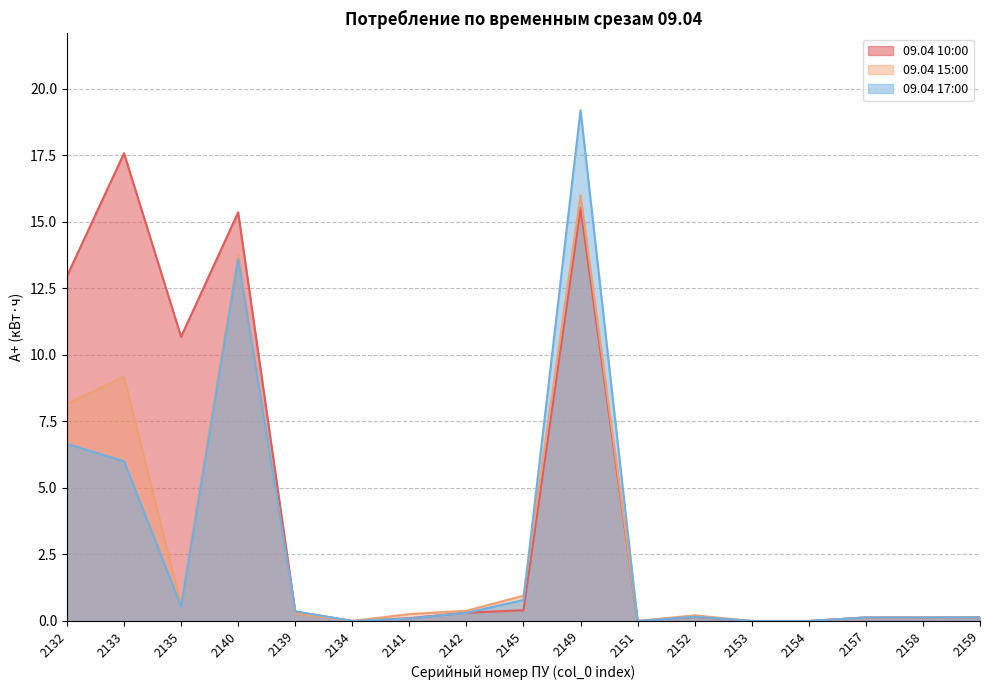

Reading left to right, what are all the values shown in this chart?

09.04 10:00: 13.0	17.6	10.7	15.4	0.3	0.0	0.1	0.3	0.4	15.5	0.0	0.2	0.0	0.0	0.1	0.1	0.1
09.04 15:00: 8.2	9.2	0.6	13.8	0.3	0.0	0.3	0.4	1.0	16.0	0.0	0.2	0.0	0.0	0.1	0.1	0.1
09.04 17:00: 6.7	6.0	0.5	13.6	0.4	0.0	0.1	0.3	0.8	19.2	0.0	0.2	0.0	0.0	0.1	0.1	0.1